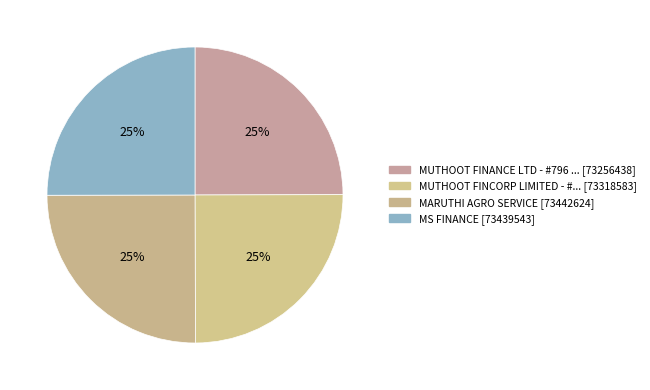

How many slices are in this pie chart?

4